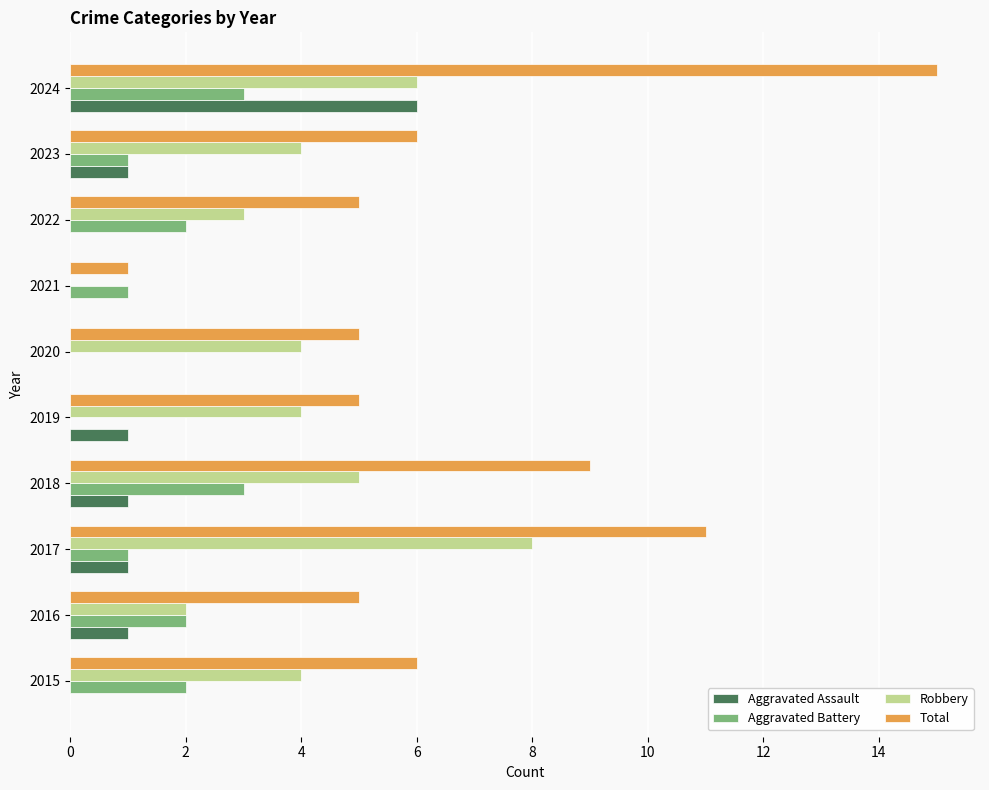

What is the average value of the Robbery series?

4